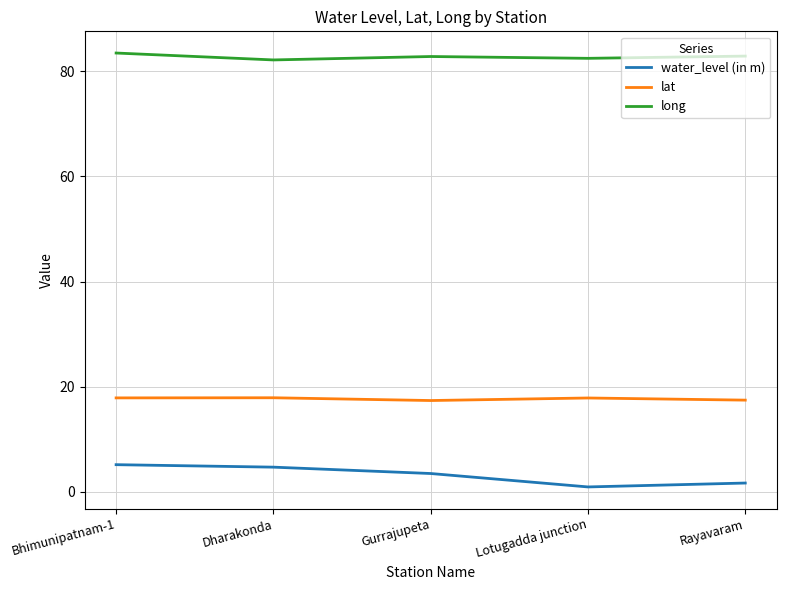

Which series has the largest range (max minus min)?

water_level (in m)